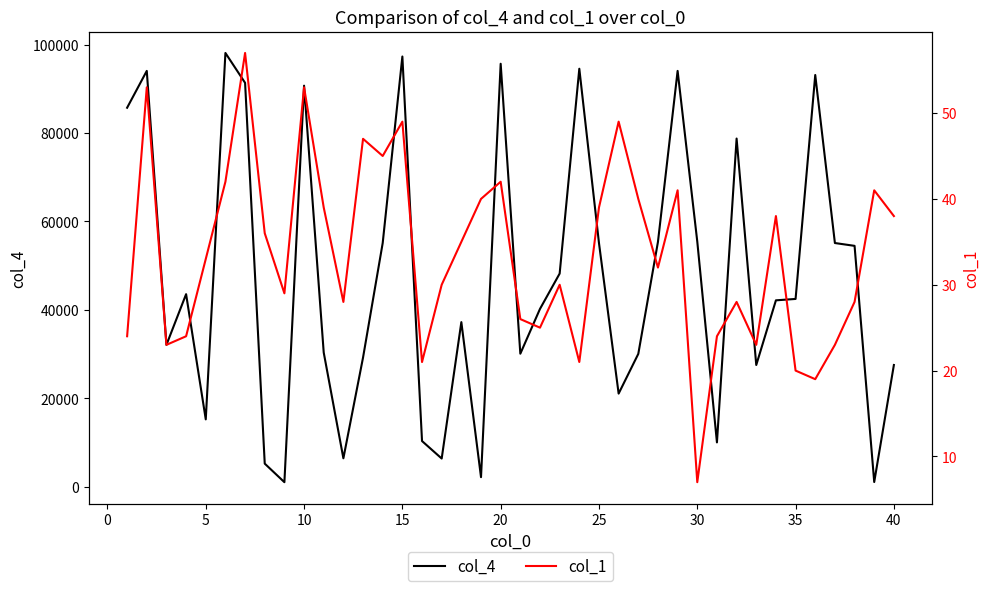

True or false: col_4 and col_1 cross at least once.

False